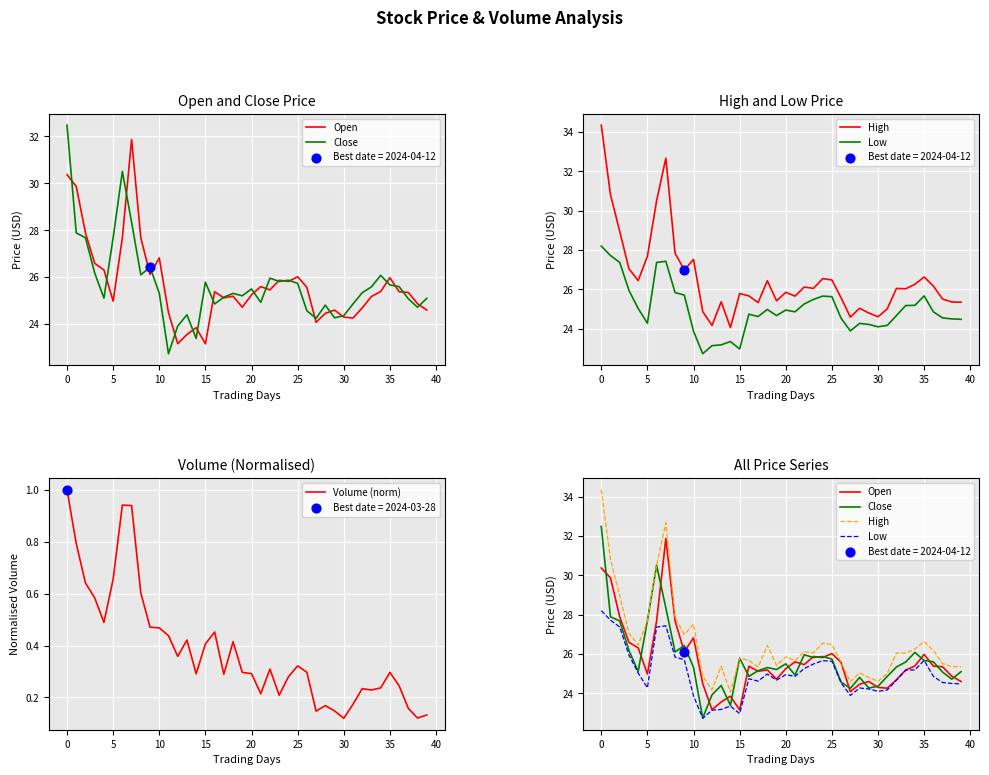

Is the value of Close at −5 greater than the value of Open at 31?

Yes